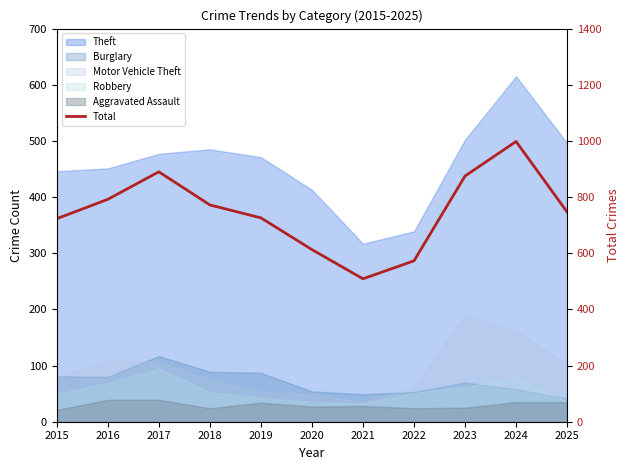

What is the ratio of the value at 2015 to the value at 2019?

1.0